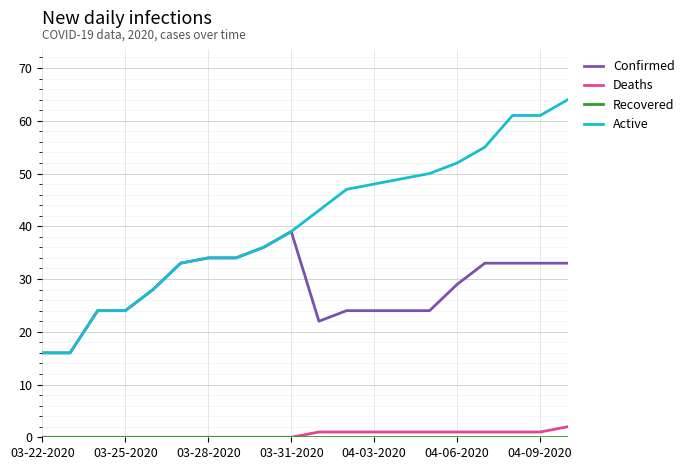

Which series has the largest range (max minus min)?

Active